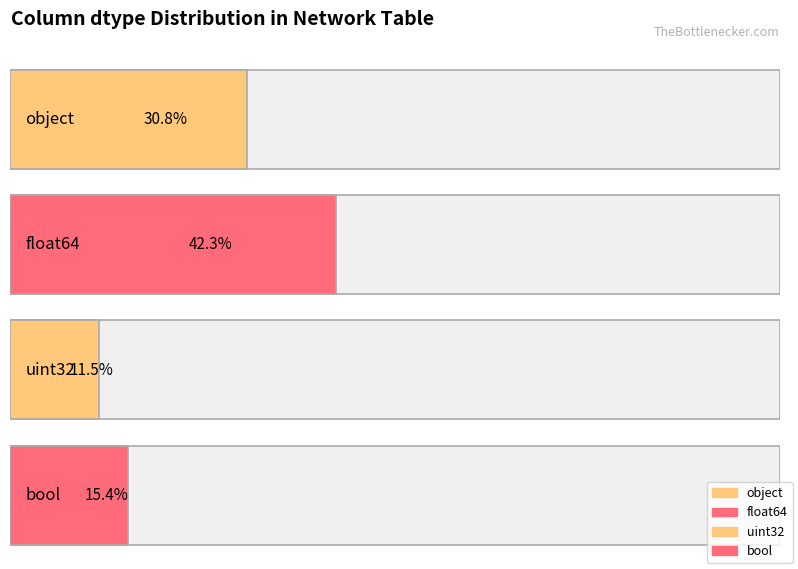

Between float64 and object, which is larger?

float64